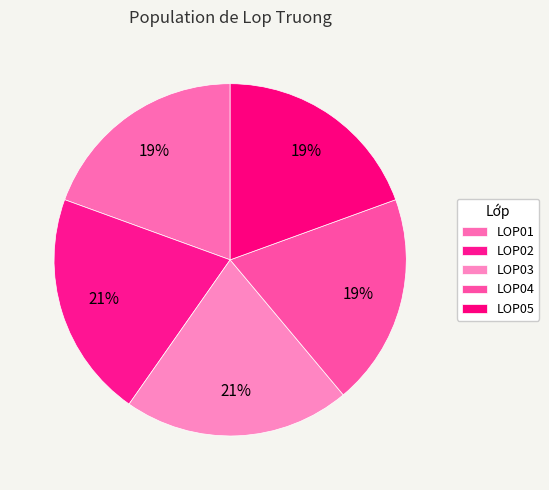

Count the number of slices in the pie.

5